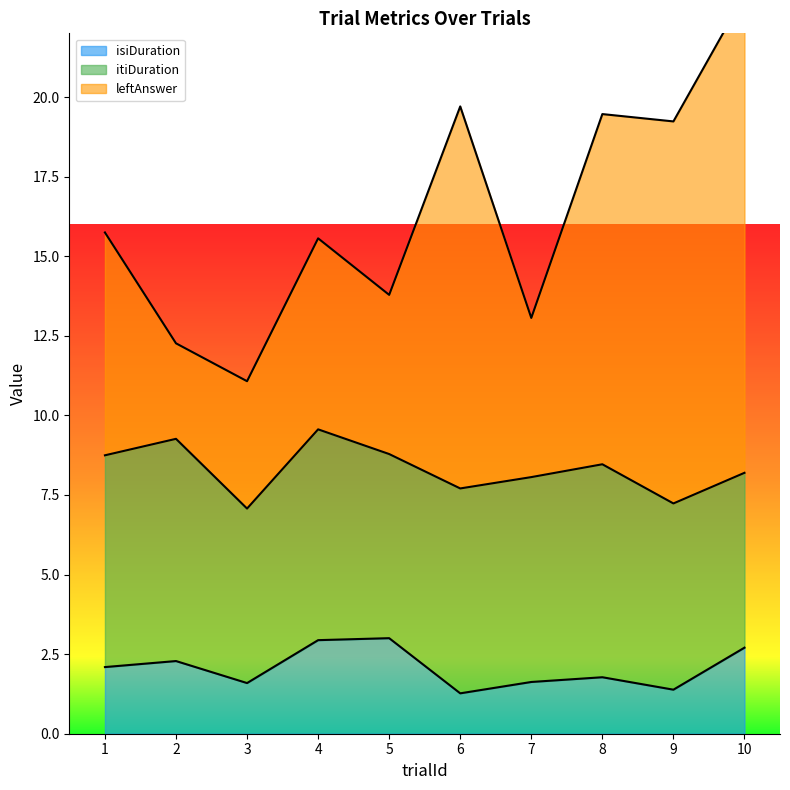

What is the lowest value of the isiDuration series?

1.3